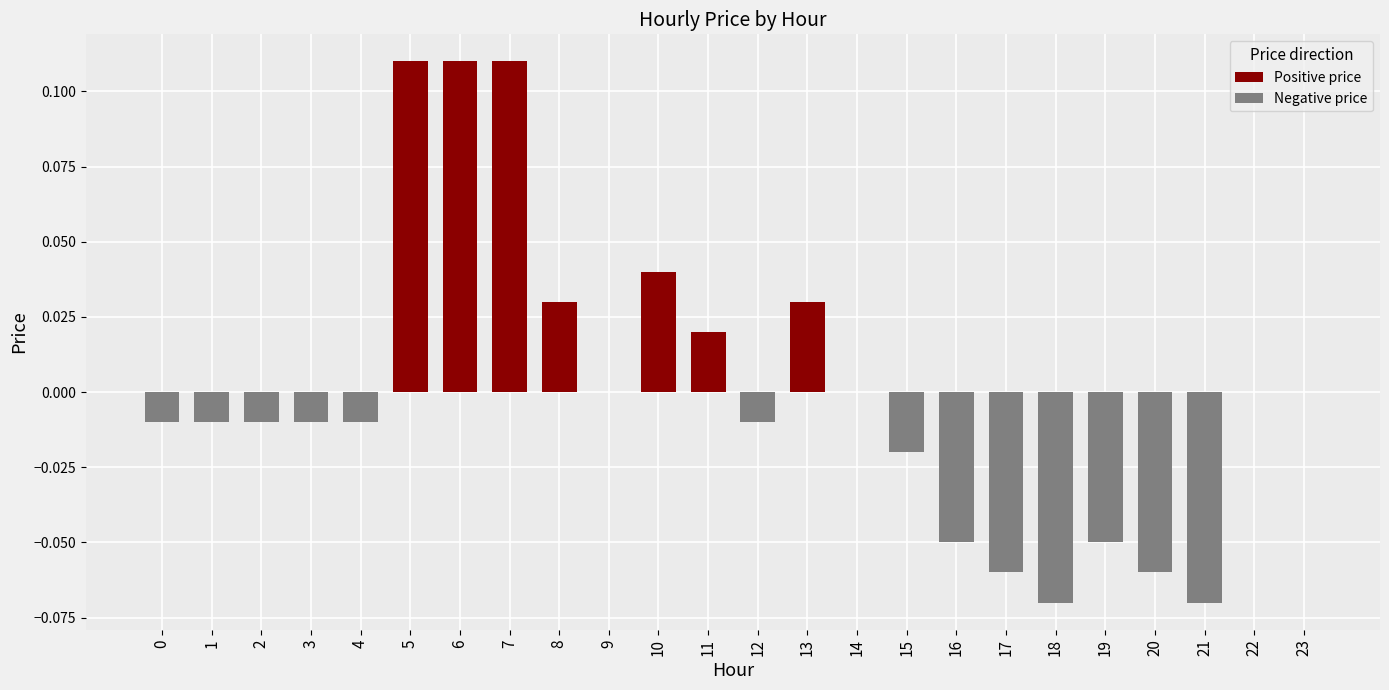

Is it true that Negative price equals 0.0 at 10?

True